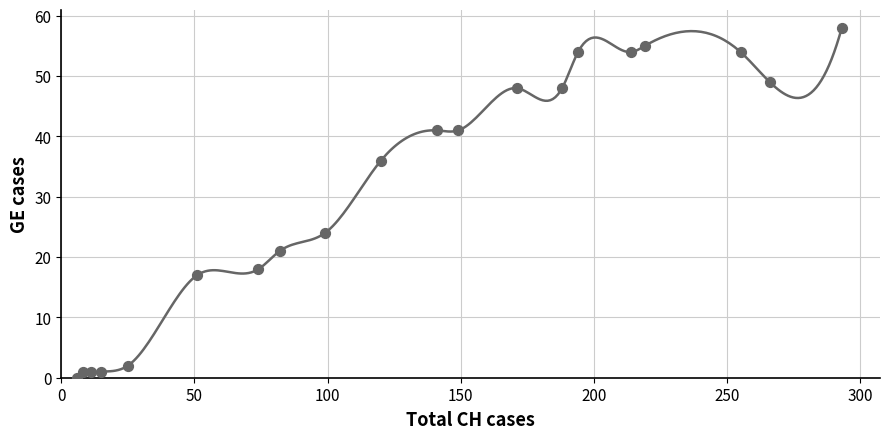

What Y value in the scatter plot is closest to 29?

24